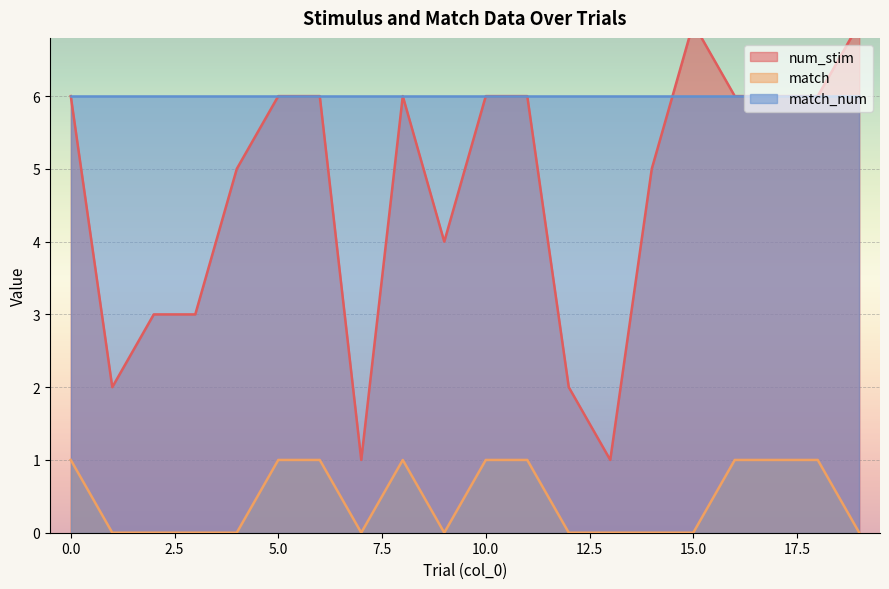

What is the value of the match point at the 1st from the left?

1